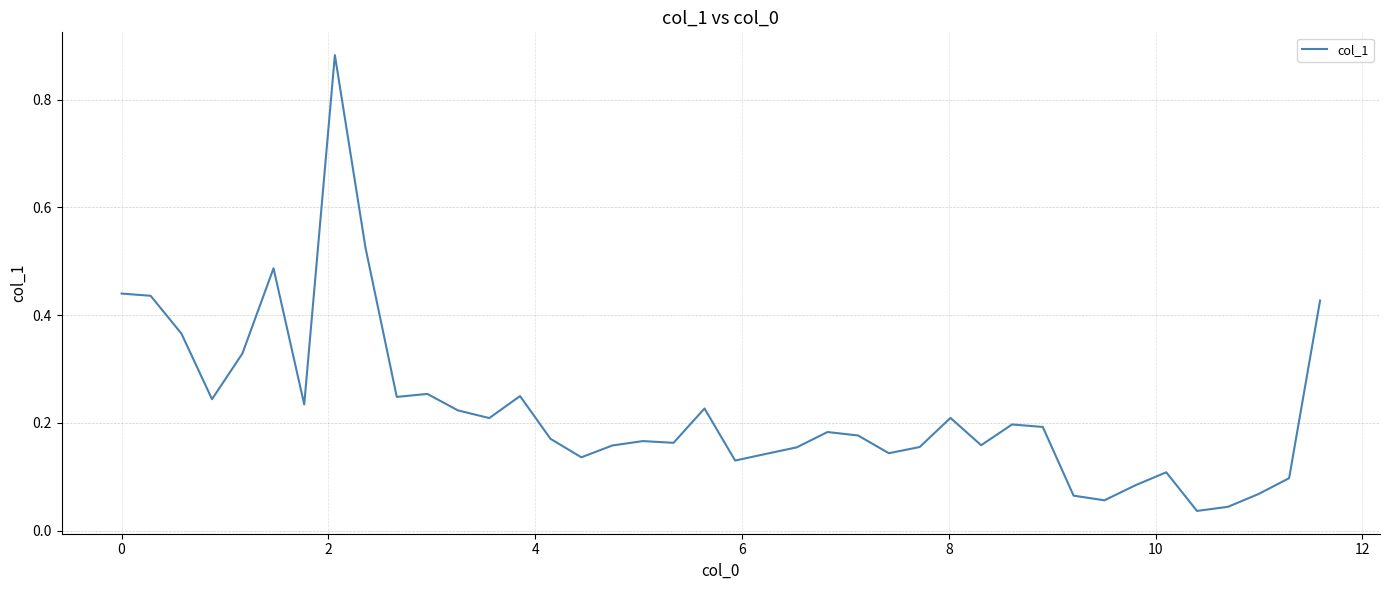

What is the difference between the maximum and minimum values?

0.8